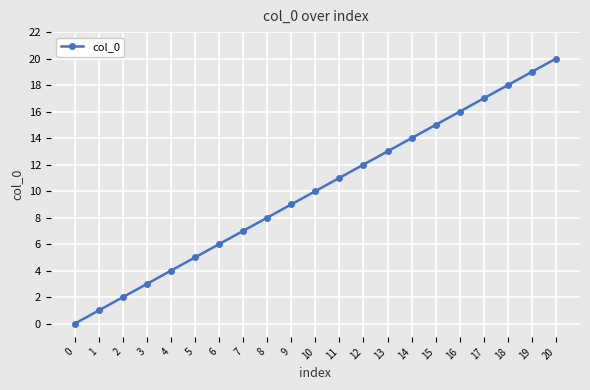

What is the difference between the maximum and minimum values?

20